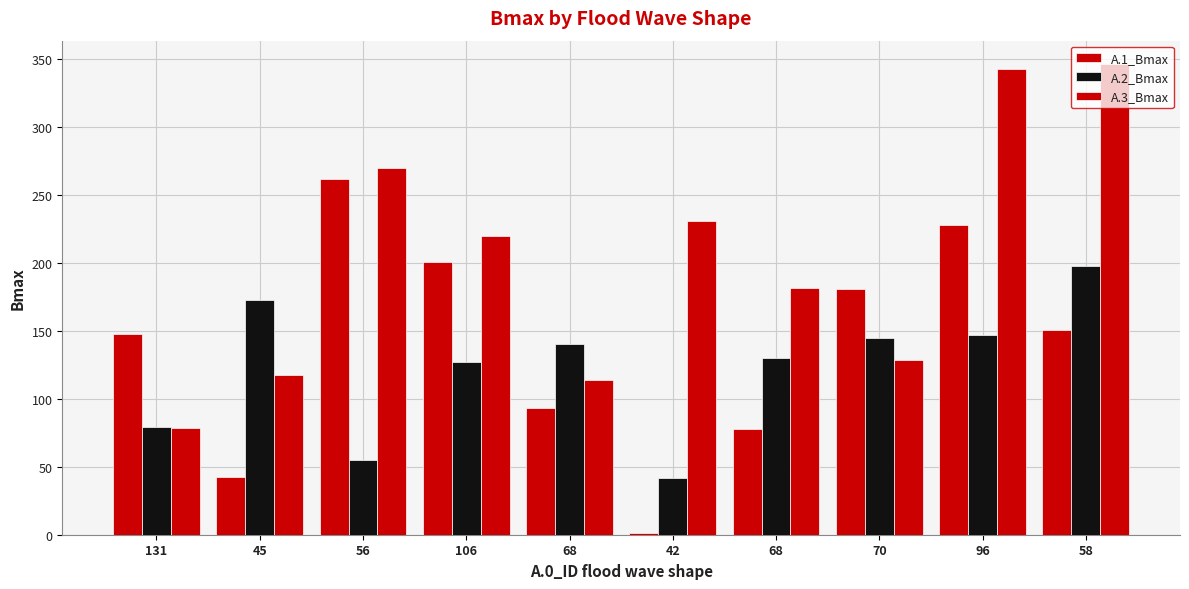

Which series has the largest total across all categories?

A.3_Bmax